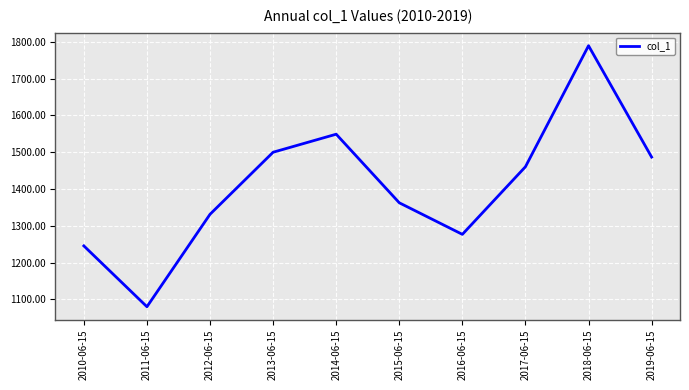

What is the change in value from 2016-06-15 to 2017-06-15?

+183.7